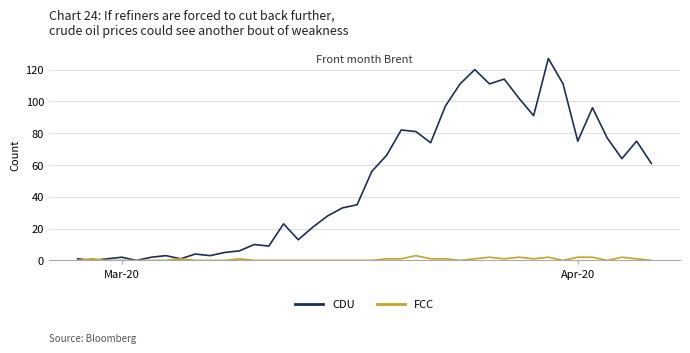

Which series has the largest total across all categories?

CDU